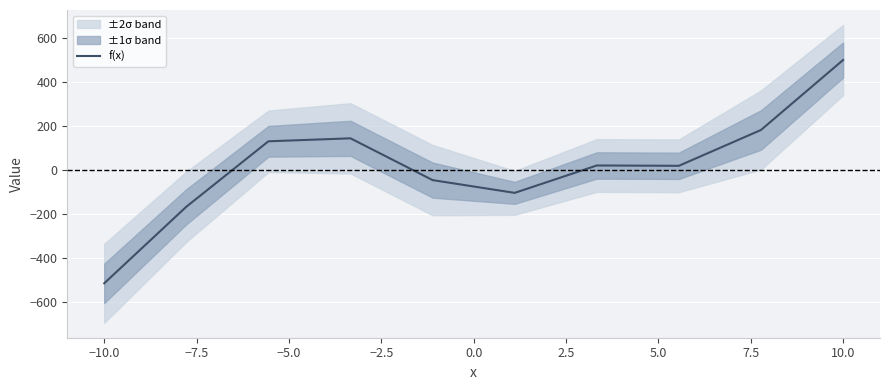

What is the smallest value displayed?

-516.4